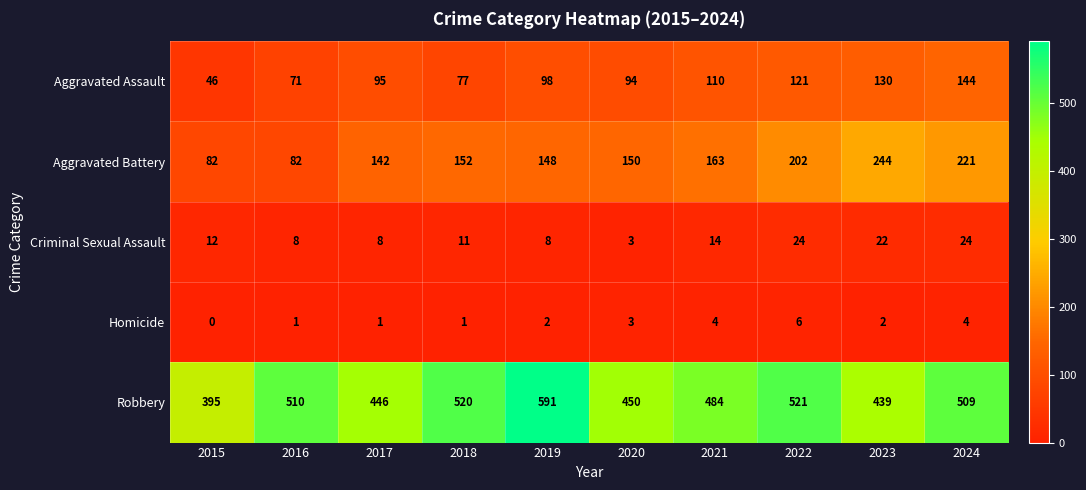

What is the greatest value displayed?

591